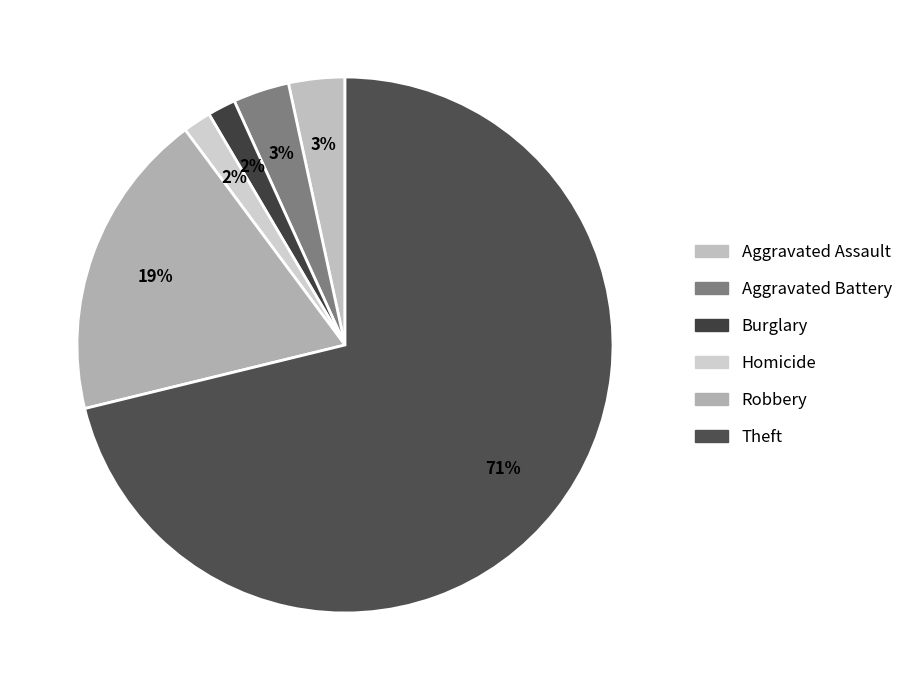

How many segments does this pie chart have?

6